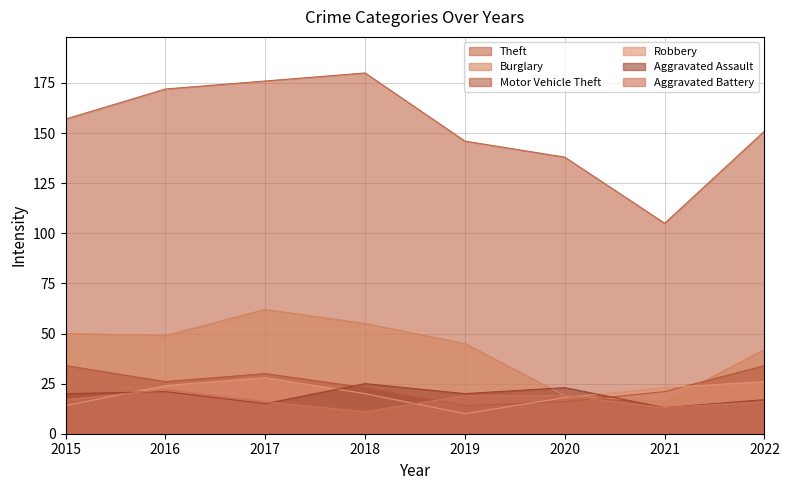

Between 2019 and 2016, which is larger?

2016